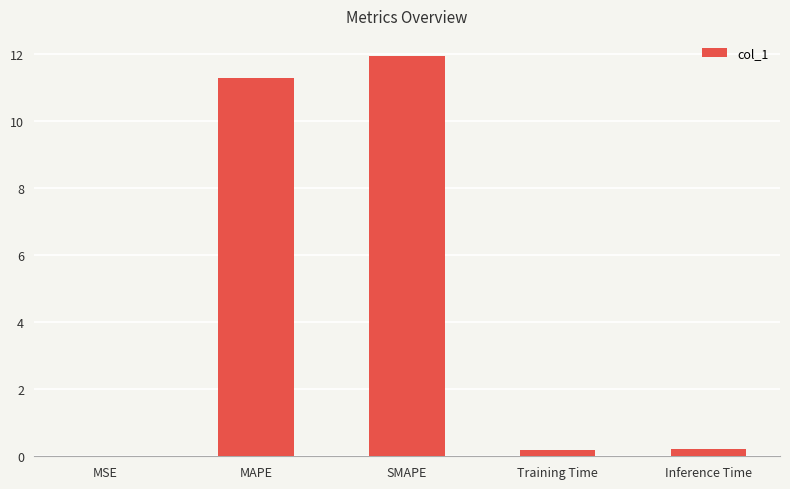

True or false: the data shows 0.2 at Inference Time.

True